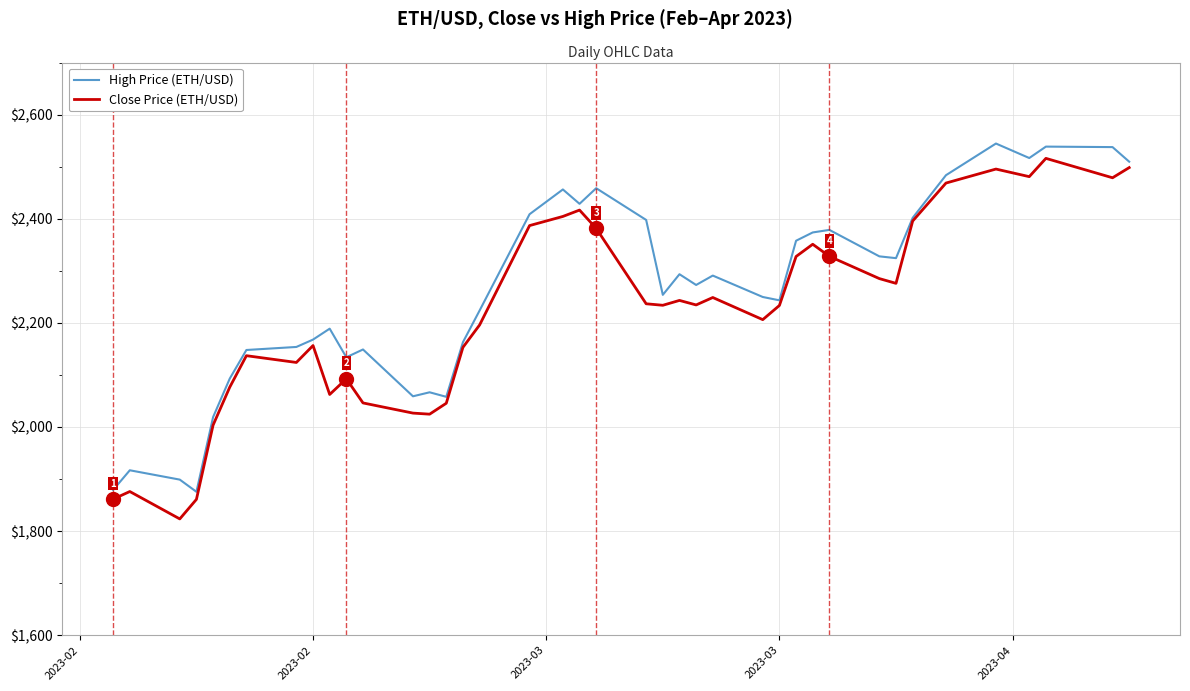

What is the maximum value for Close Price (ETH/USD)?

2516.2